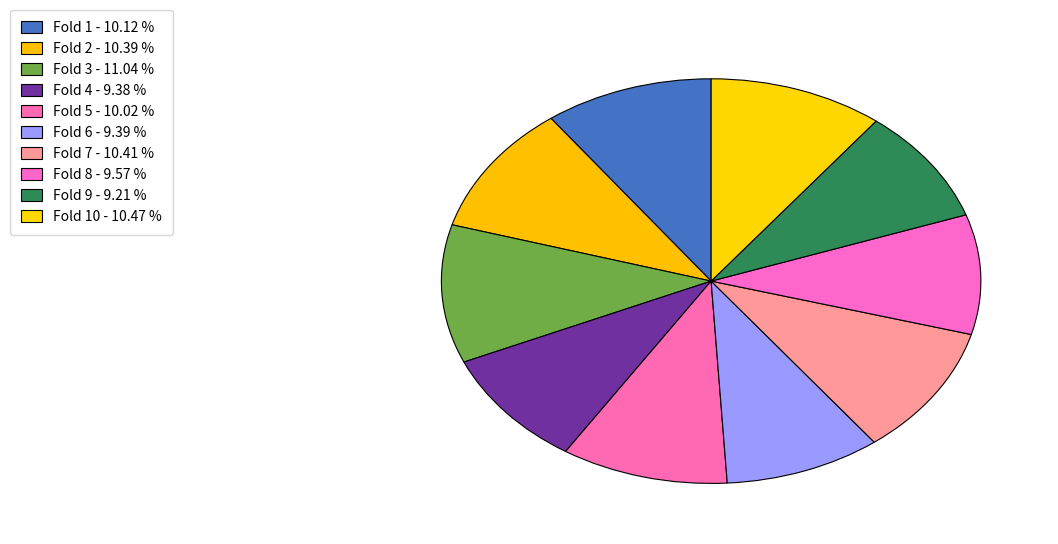

How many segments does this pie chart have?

10